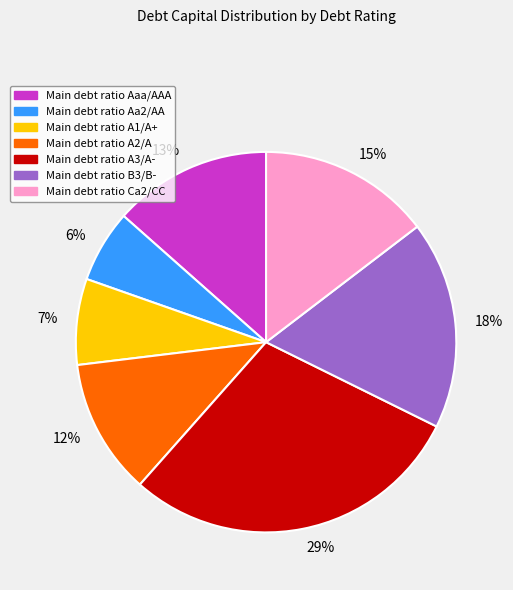

To the nearest percent, what is the difference between the largest and smallest slice percentages?

23%